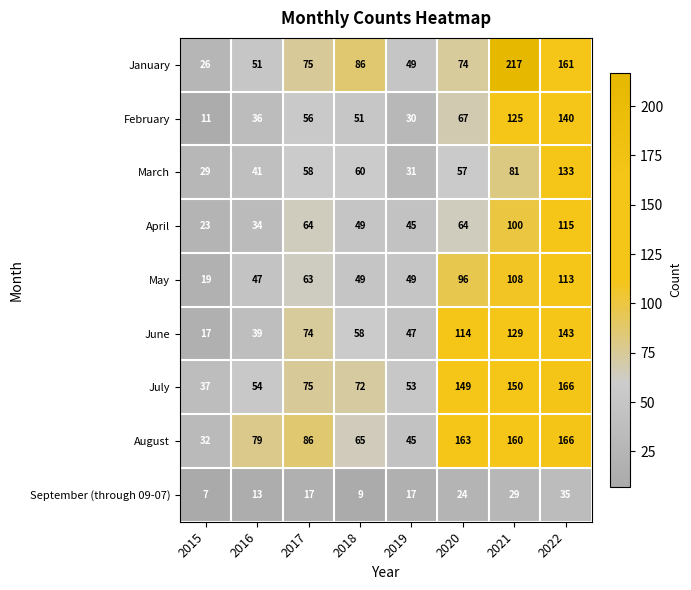

What is the minimum value shown in the chart?

7